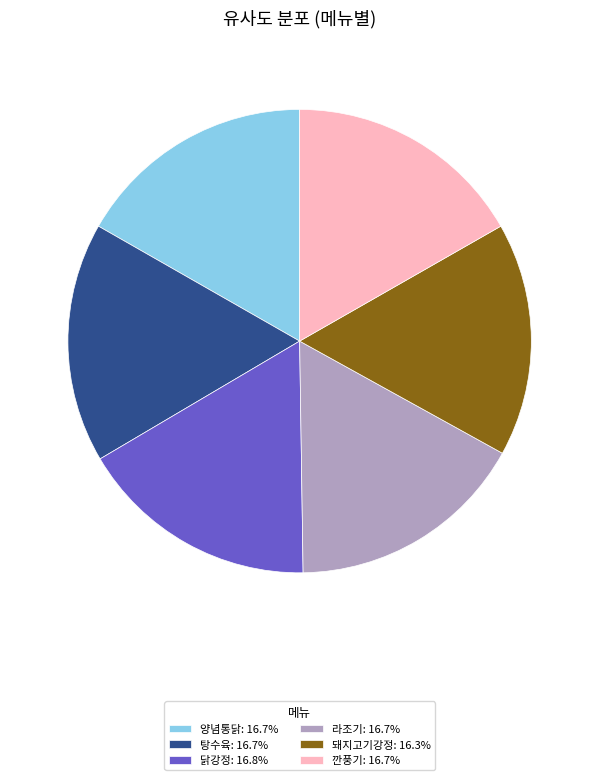

Combined, do 양념통닭: 16.7% and 깐풍기: 16.7% account for over 50%?

No